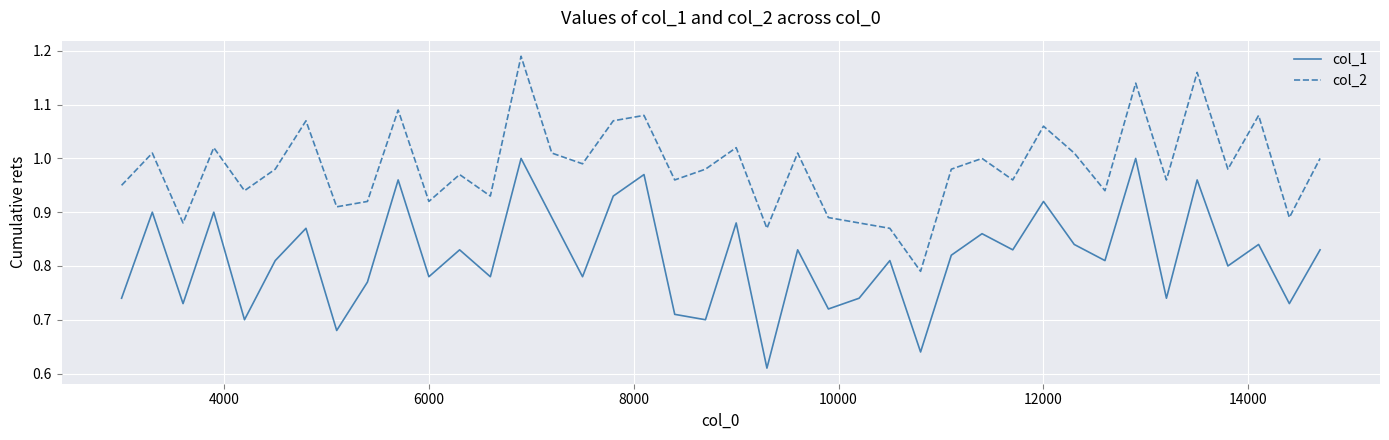

True or false: col_2 and col_1 intersect in this chart.

False